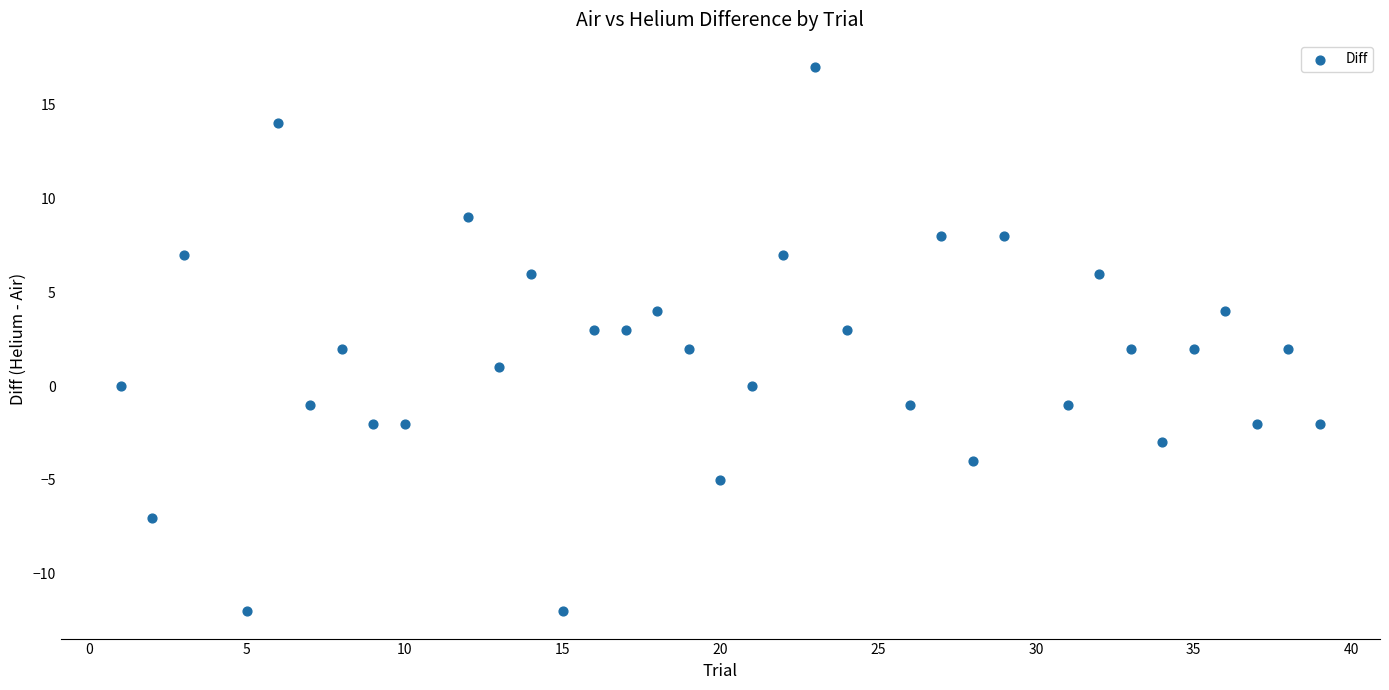

What is the range of X values (max minus min)?

38